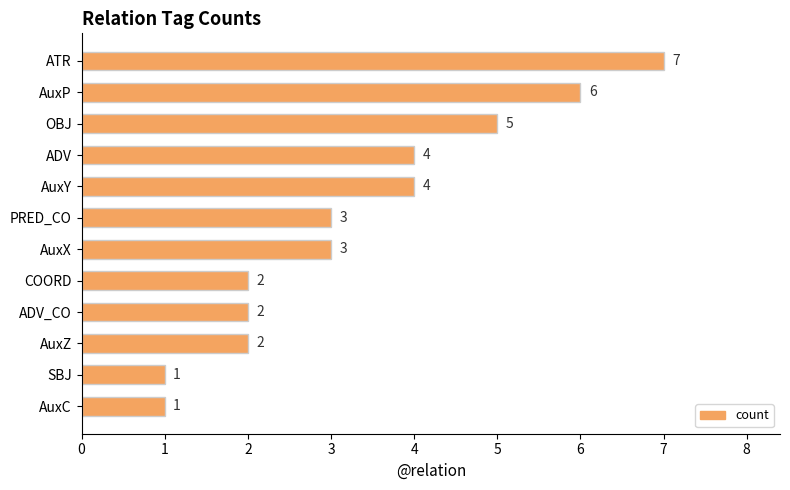

What is the sum of all values?

40